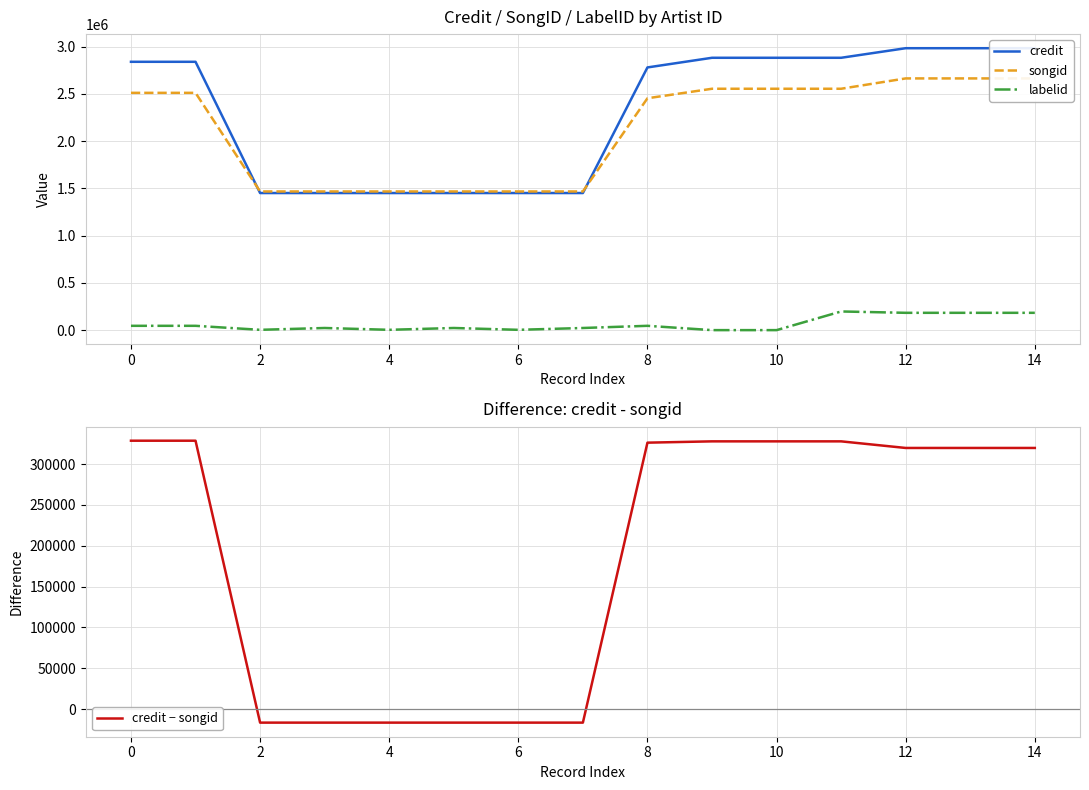

Reading left to right, extract all data points from this chart.

credit: 2839352	2839352	1450621	1450621	1450621	1450621	1450621	1450621	2779673	2881839	2881839	2881839	2983140	2983140	2983140
songid: 2510802	2510802	1467247	1467247	1467247	1467247	1467247	1467247	2453515	2554082	2554082	2554082	2663468	2663468	2663468
labelid: 45657	45657	3267	22594	3267	22594	3267	22594	45657	33	41	197473	183211	183211	183211
credit − songid: 328550	328550	-16626	-16626	-16626	-16626	-16626	-16626	326158	327757	327757	327757	319672	319672	319672